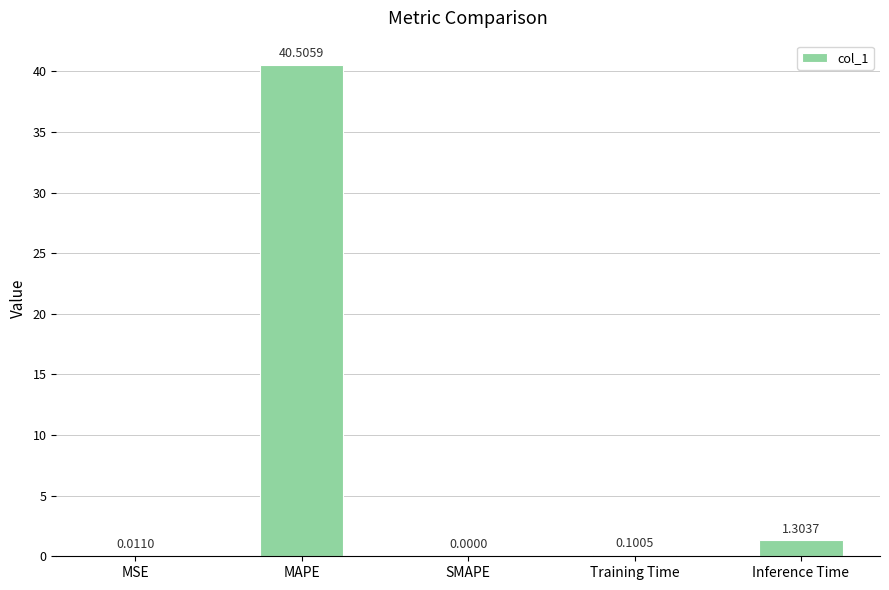

Which category has the highest value across all series?

MAPE